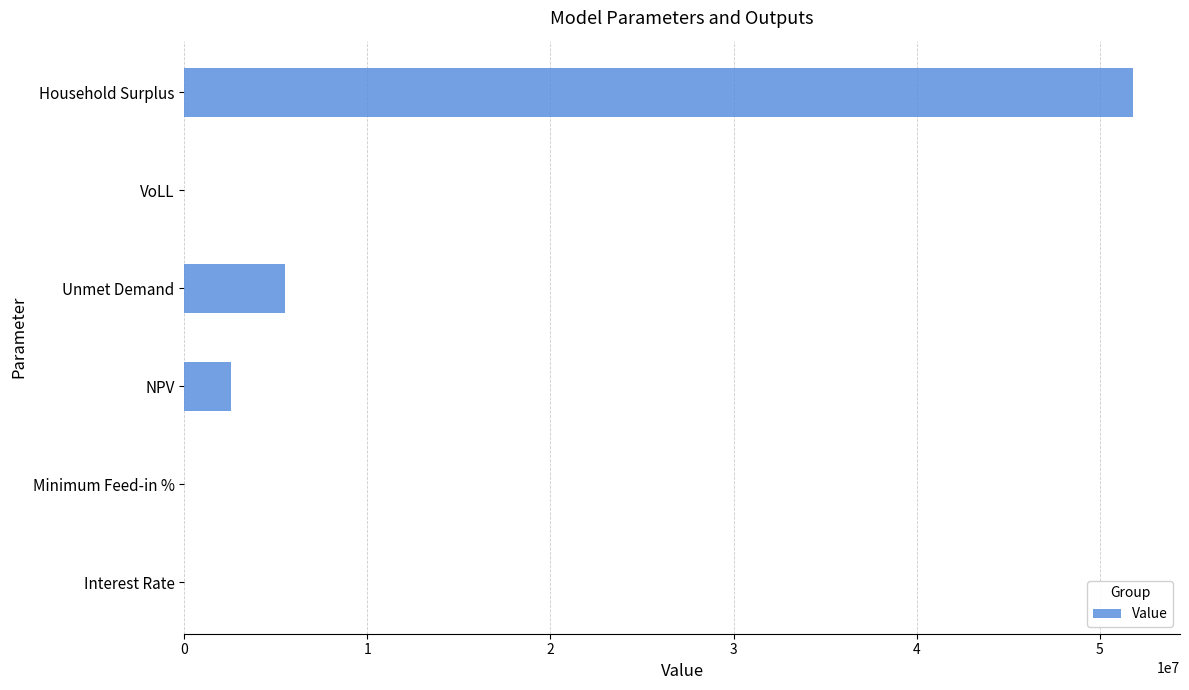

What is the change in value from NPV to Household Surplus?

+49232398.6